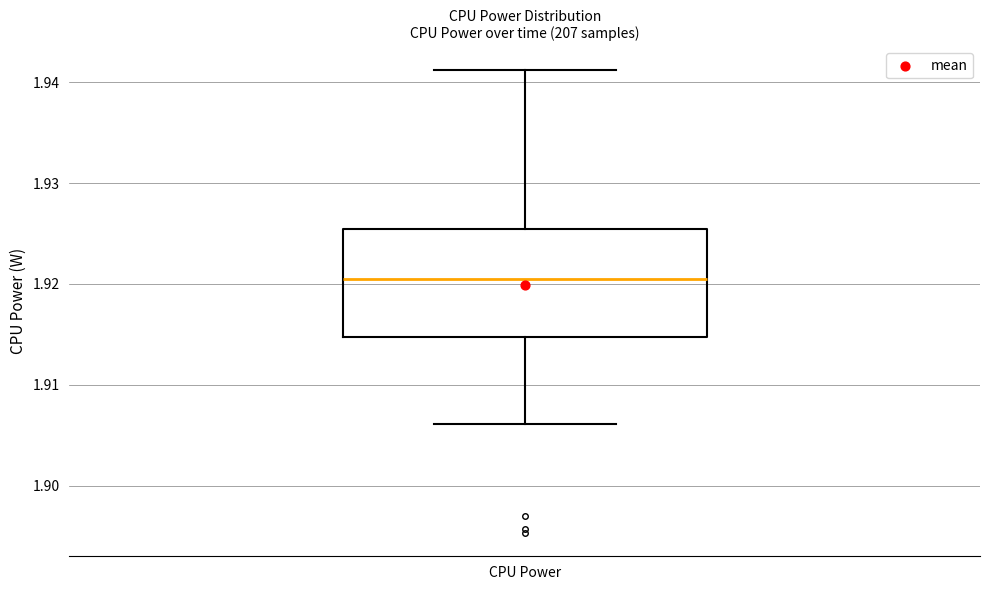

Transcribe this box plot: give where the median line is, the range the box spans, and where the two whiskers end, as read against the y-axis. The values are not printed on the chart, so give them approximately, as read against the axis.

median 1.921, box 1.915 to 1.925, whiskers 1.906 to 1.941